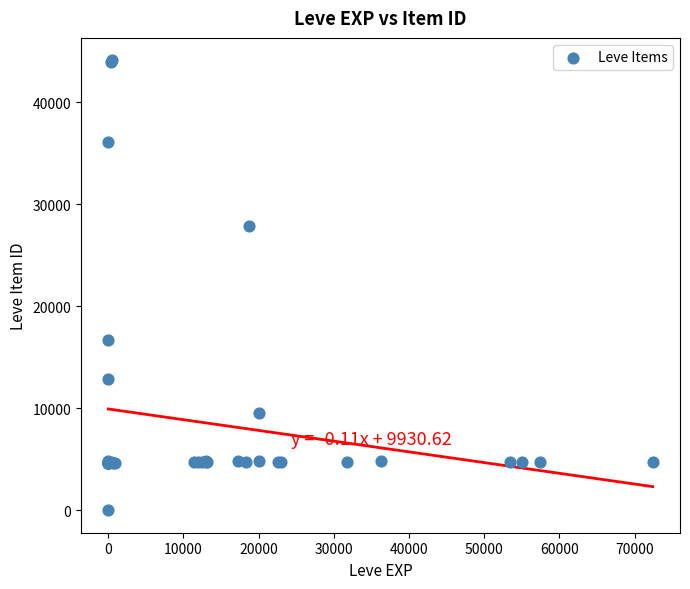

What Y value in the scatter plot is closest to 22050?

16734